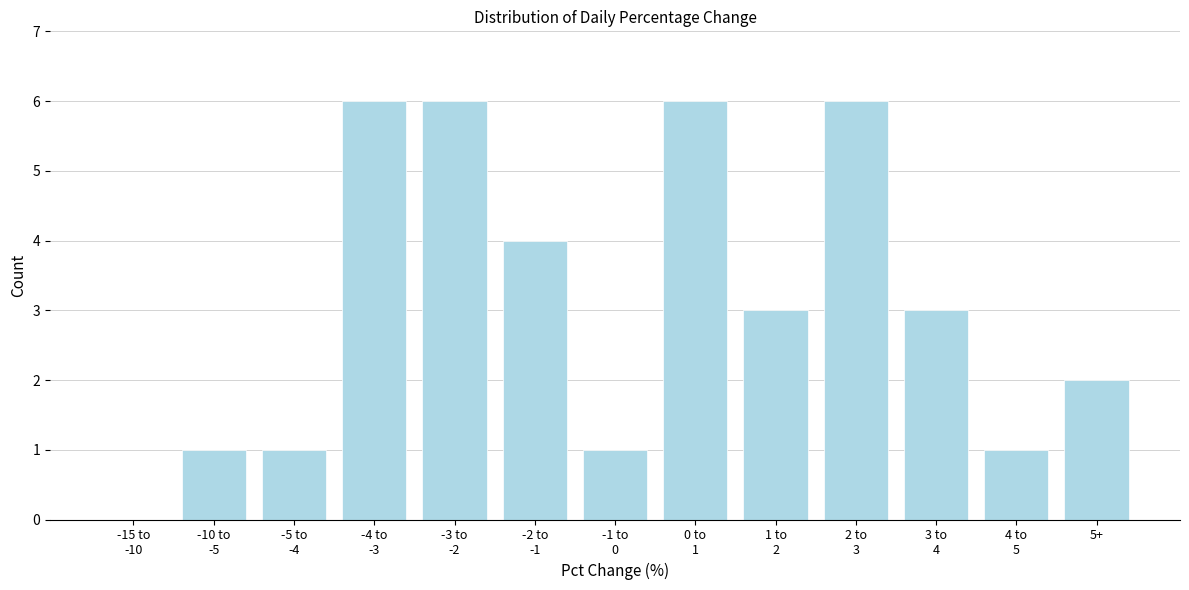

Is it true that the value at 5+ is 2?

True